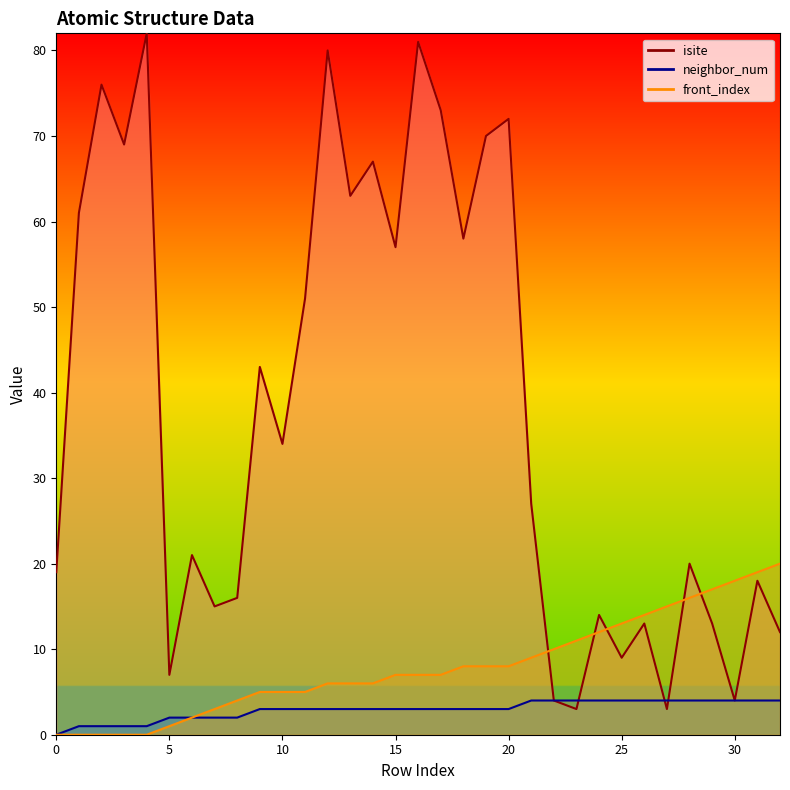

What is the sum of the neighbor_num values at 24 and 5?

6